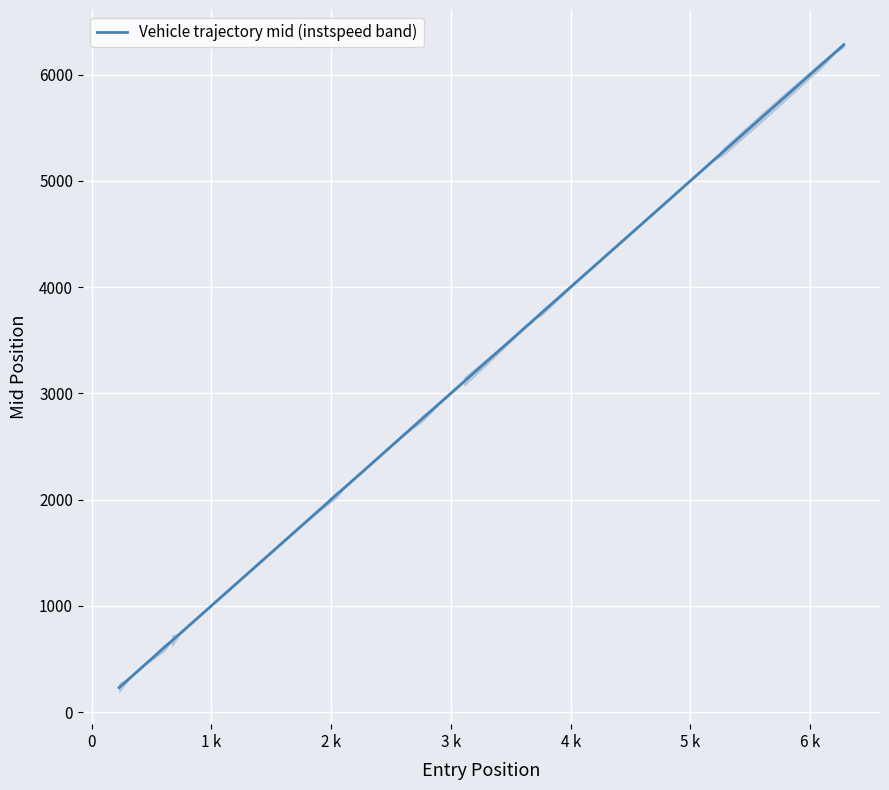

What is the average value?

2794.7